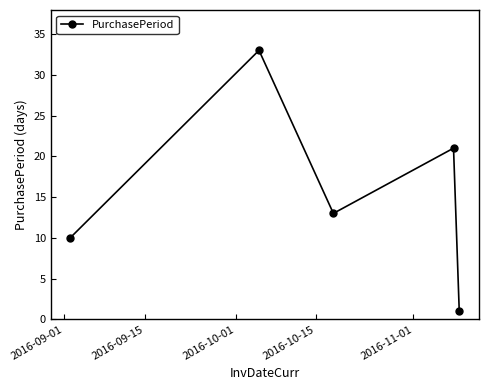

How many interior local valleys (lower than both neighbors) does the data have?

1